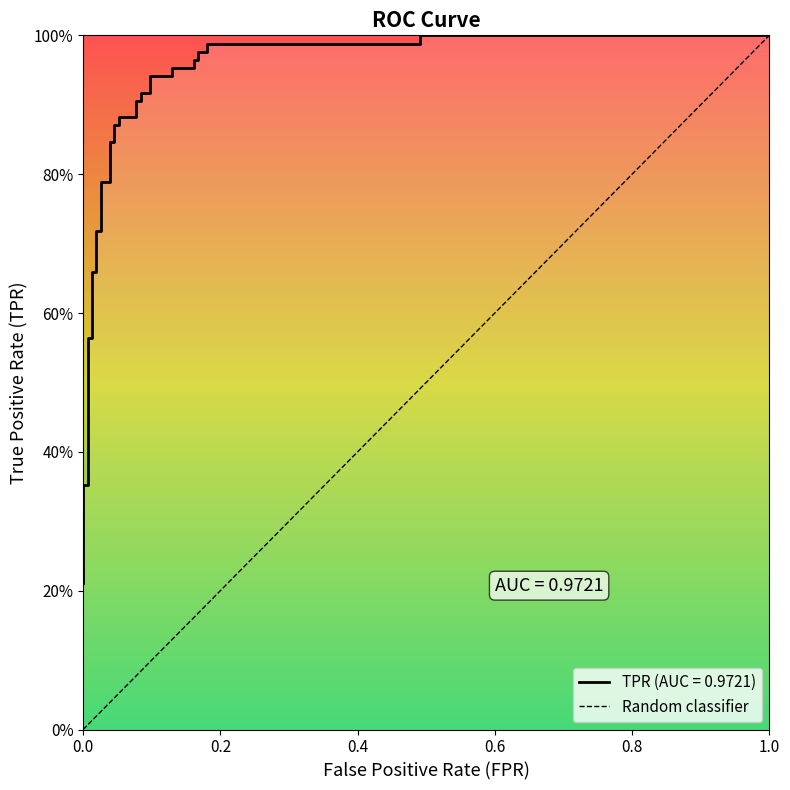

Reading right to left, list all the values displayed in this chart.

1.0	1.0	1.0	1.0	1.0	1.0	1.0	1.0	1.0	1.0	0.9	0.9	0.9	0.9	0.9	0.9	0.9	0.9	0.9	0.9	0.8	0.8	0.8	0.8	0.7	0.7	0.7	0.7	0.6	0.6	0.4	0.4	0.4	0.4	0.3	0.3	0.3	0.2